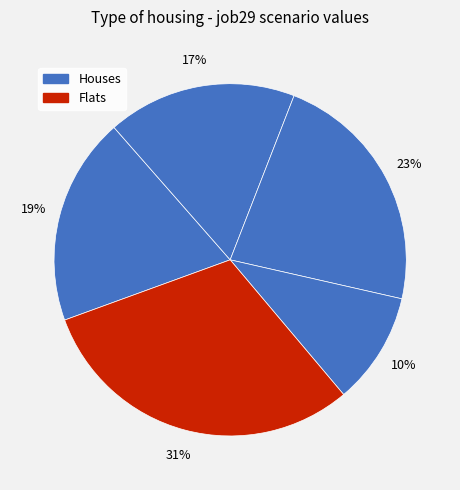

How many slices are in this pie chart?

5